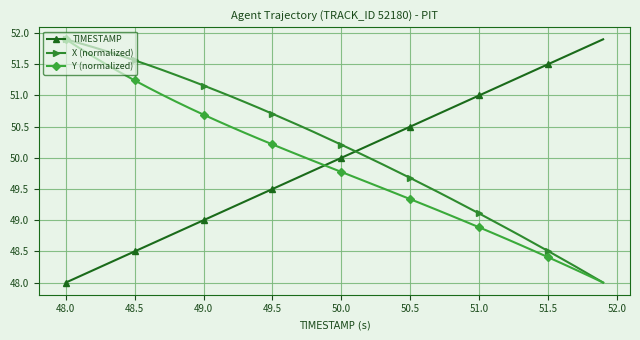

What is the value of the TIMESTAMP point at the 24th from the left?

50.3